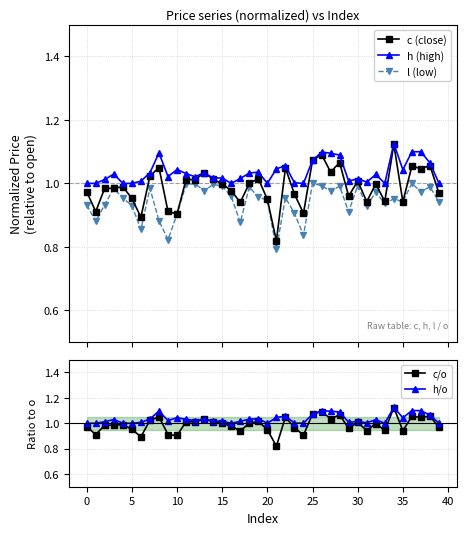

In c (close), how many points are lower than both neighbors (excluding endpoints)?

14